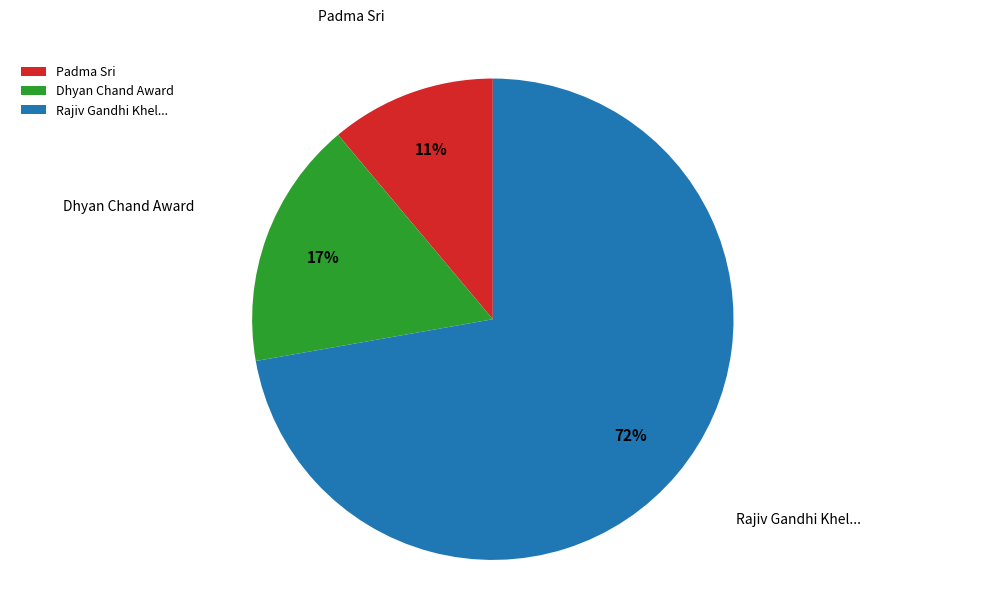

To the nearest percent, what portion does Padma Sri represent?

11%